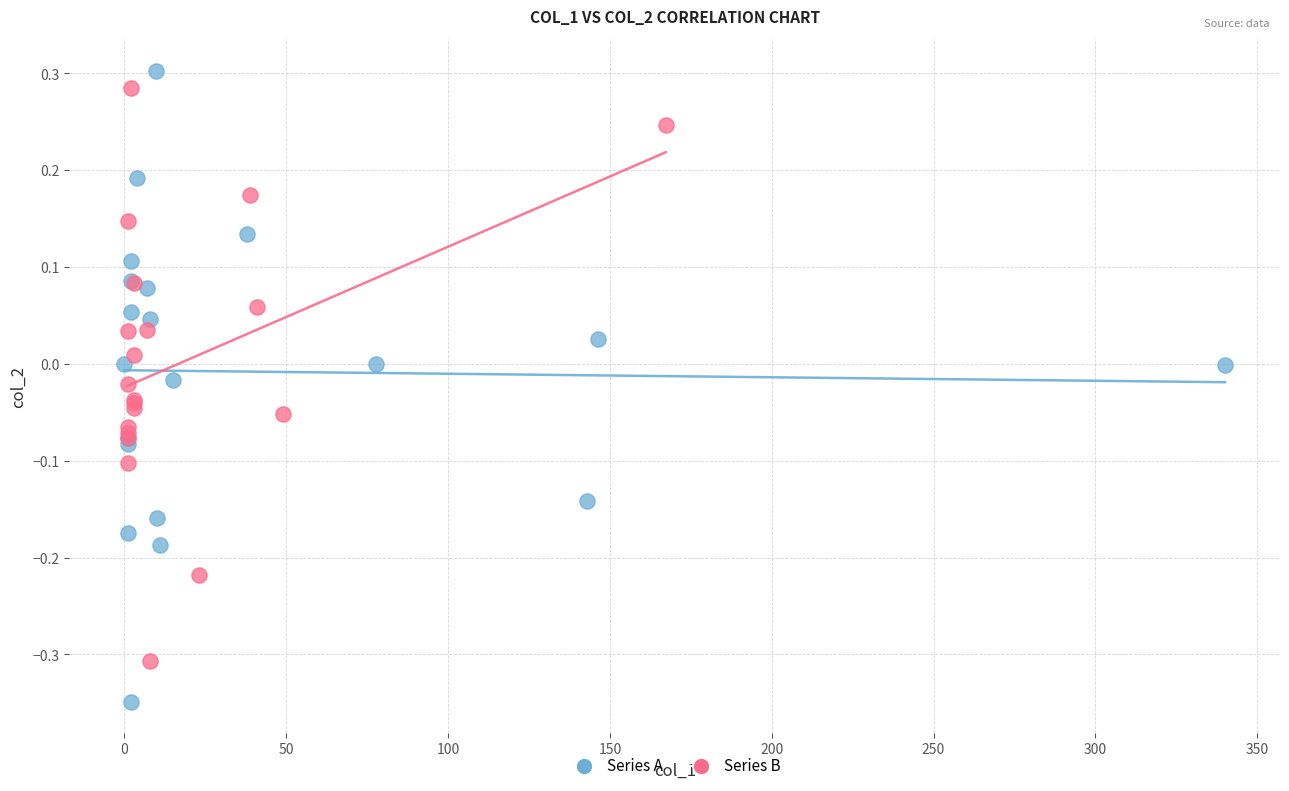

Which series has the widest spread of Y values?

Series A